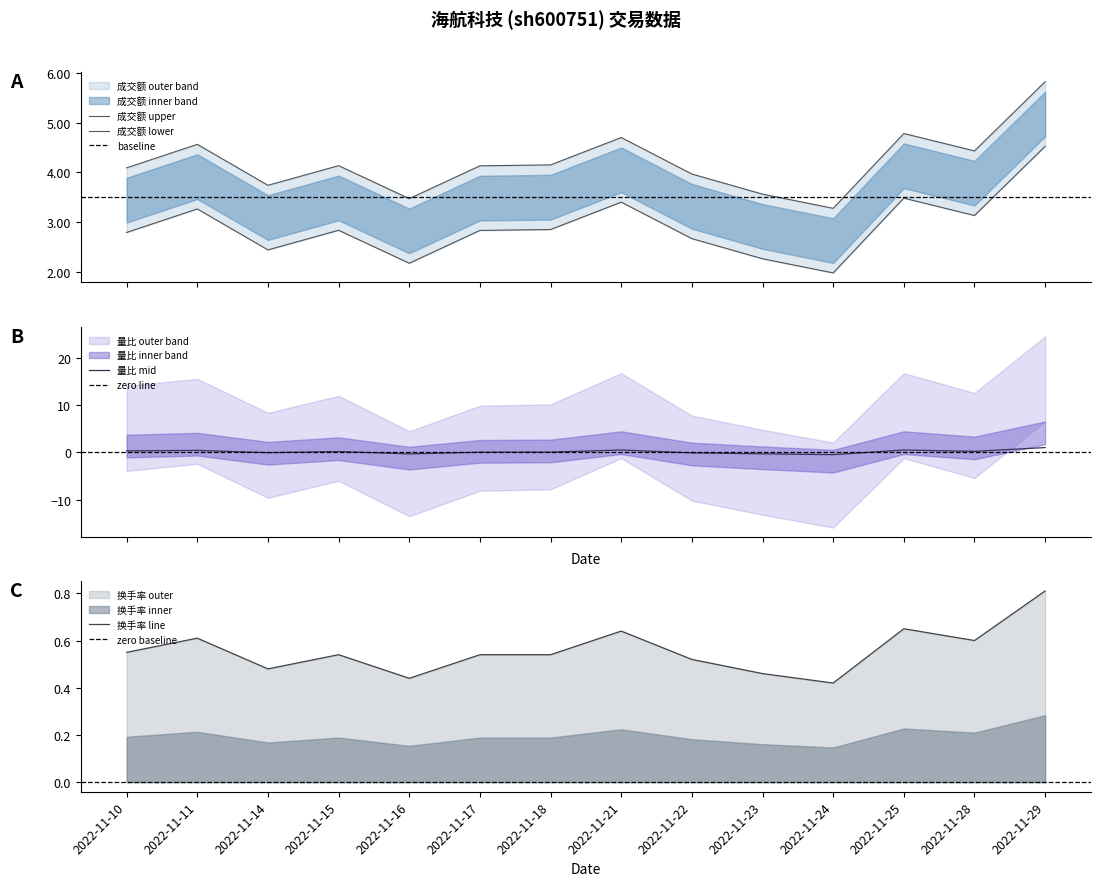

Between 2022-11-11 and 2022-11-15, which series saw the biggest shift?

成交额(万元)